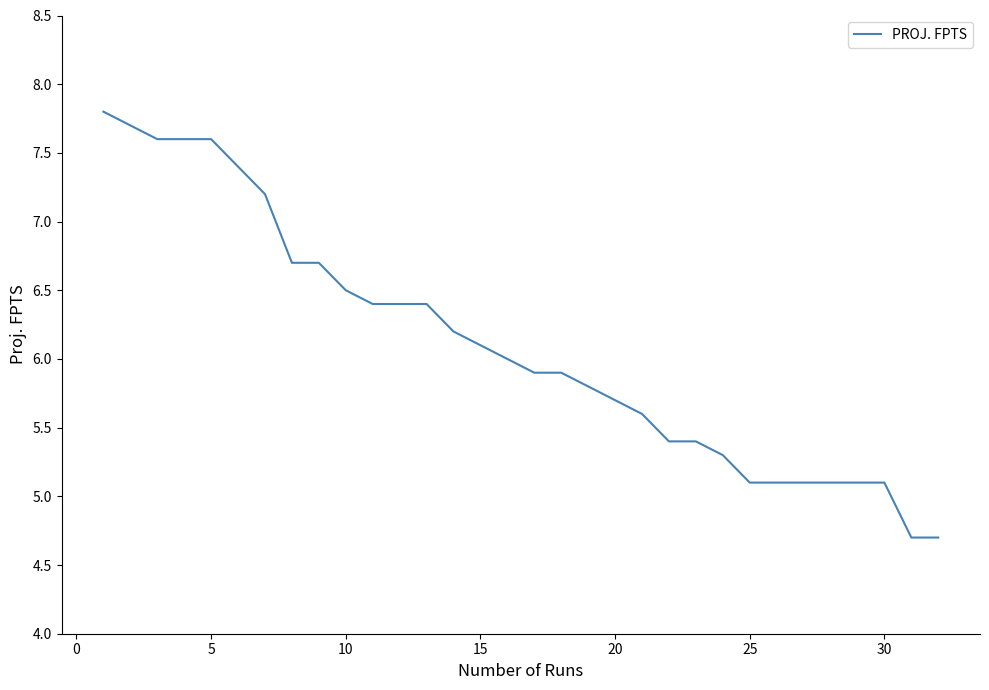

Does the chart display data point markers on the line(s)?

No